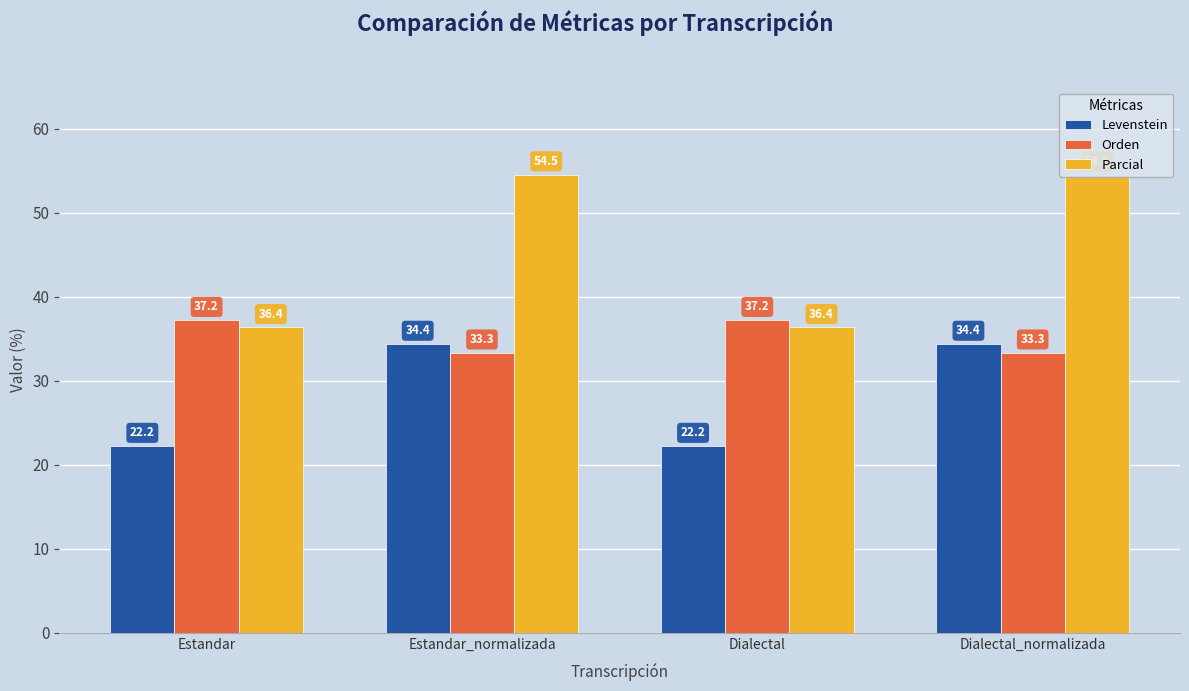

What is the value of the Levenstein bar at the 4th from the left?

34.4